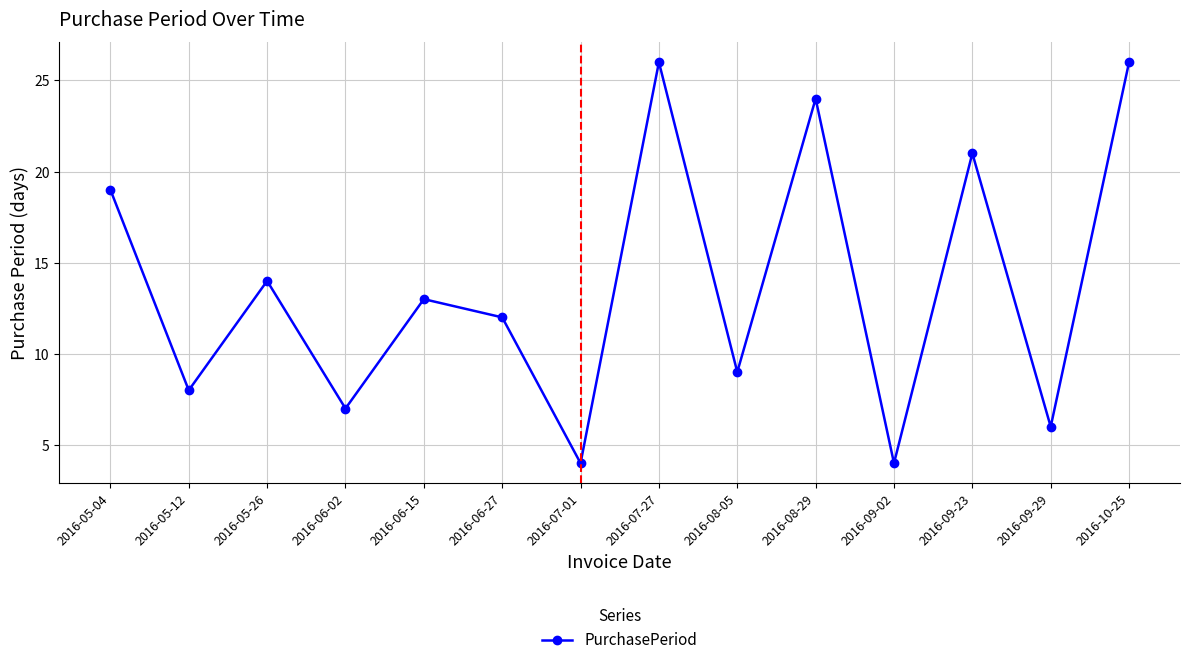

What is the maximum value shown in the chart?

26